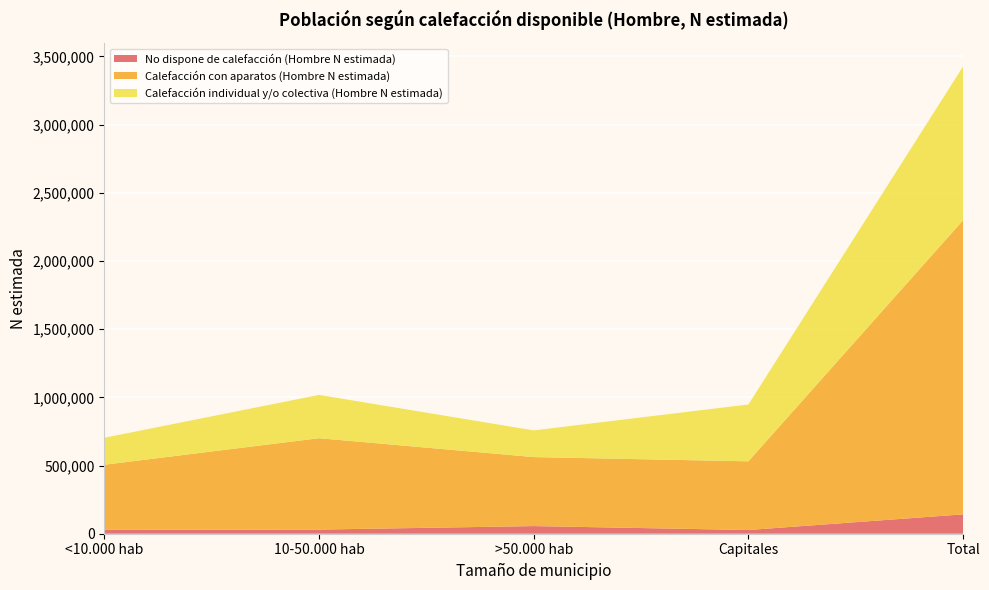

Reading left to right, extract all data points from this chart.

No dispone de calefacción (Hombre N estimada): 28462	30358	56034	27261	142116
Calefacción con aparatos (Hombre N estimada): 477118	670032	505873	503552	2156576
Calefacción individual y/o colectiva (Hombre N estimada): 197889	317557	195715	416926	1128087